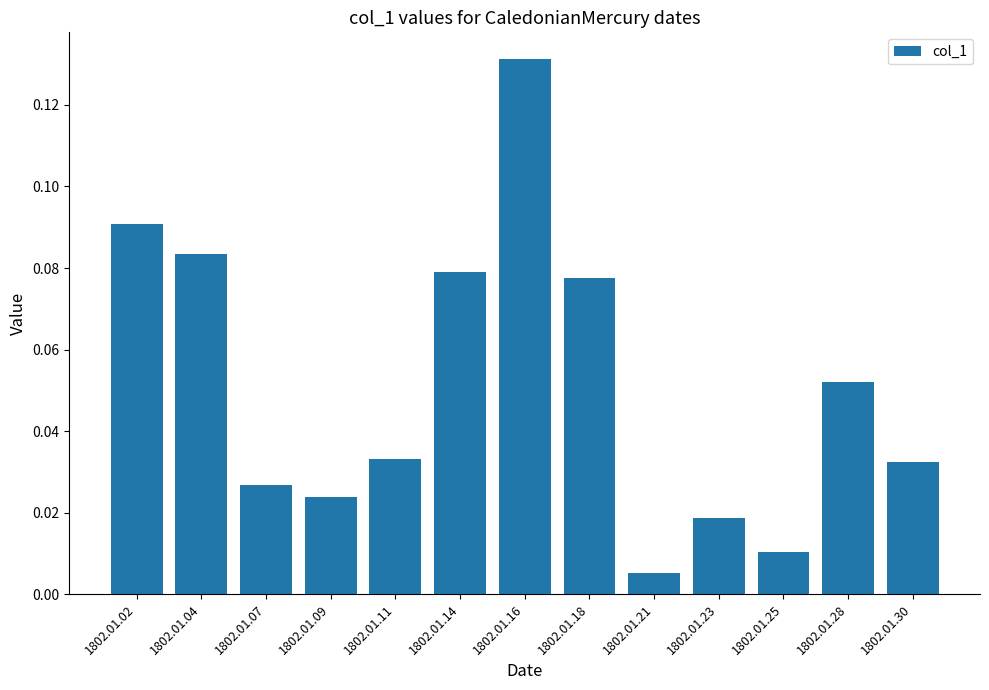

True or false: the data shows 0.0 at 1802.01.04.

False